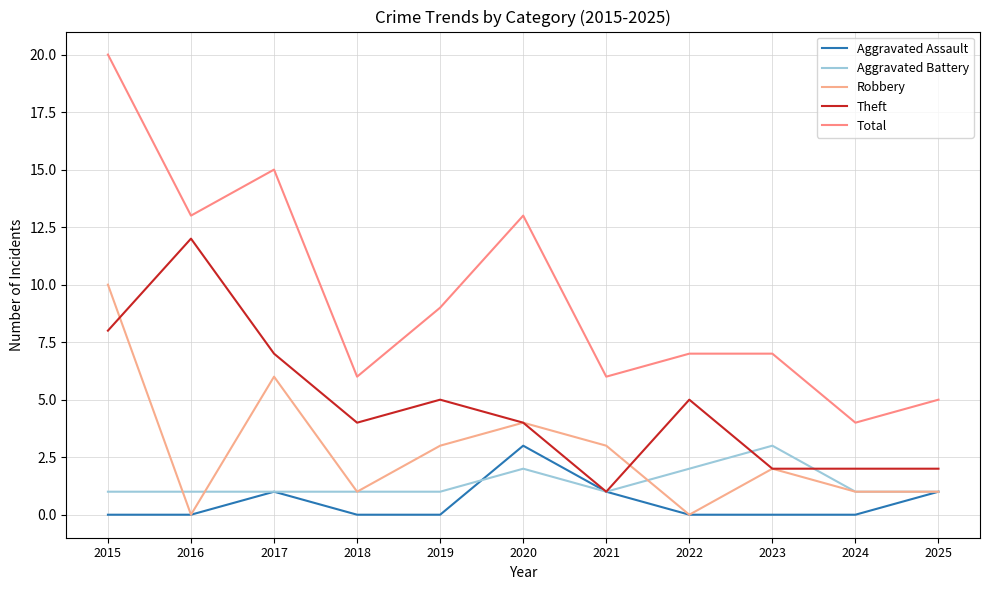

At which category does Aggravated Battery reach its first local valley?

2021